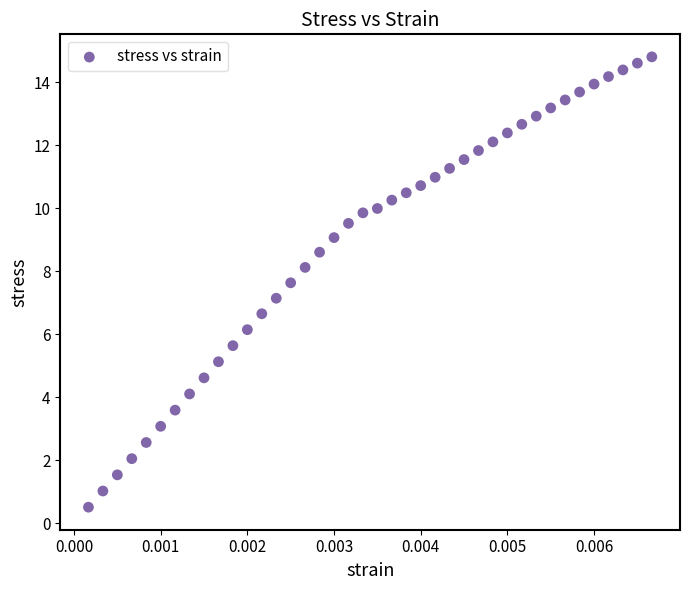

What is the range of Y values (max minus min)?

14.3